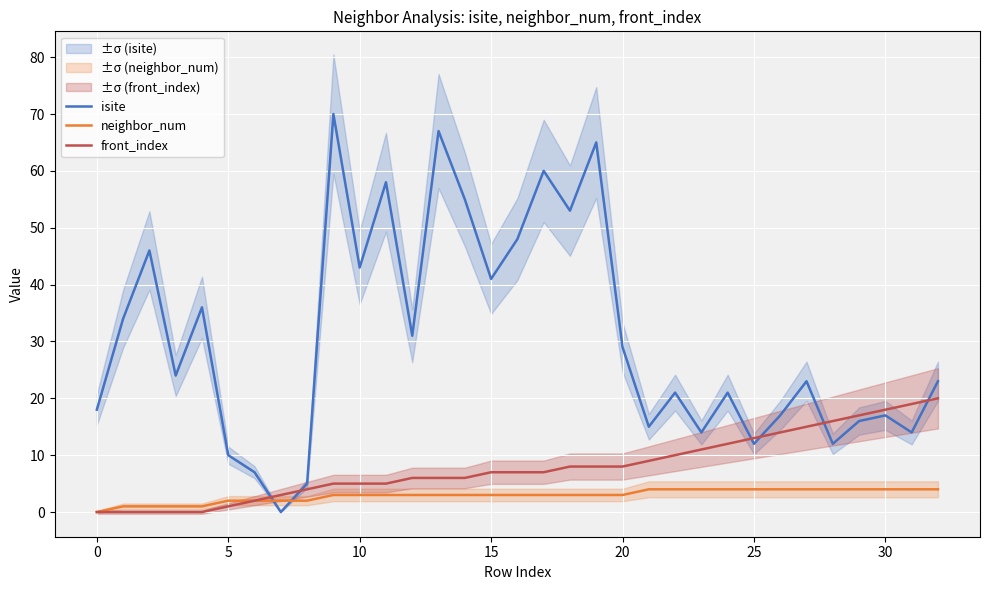

Is this an area chart (filled region under the line)?

No